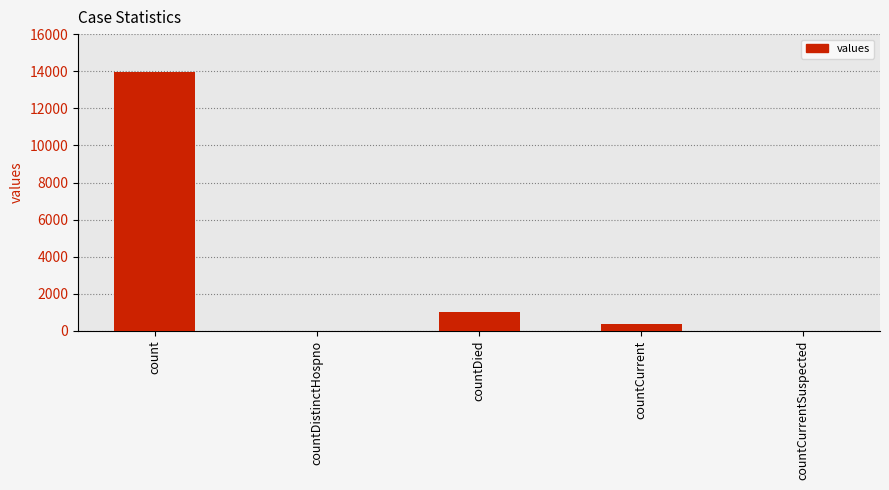

How many categories are shown in the chart?

5